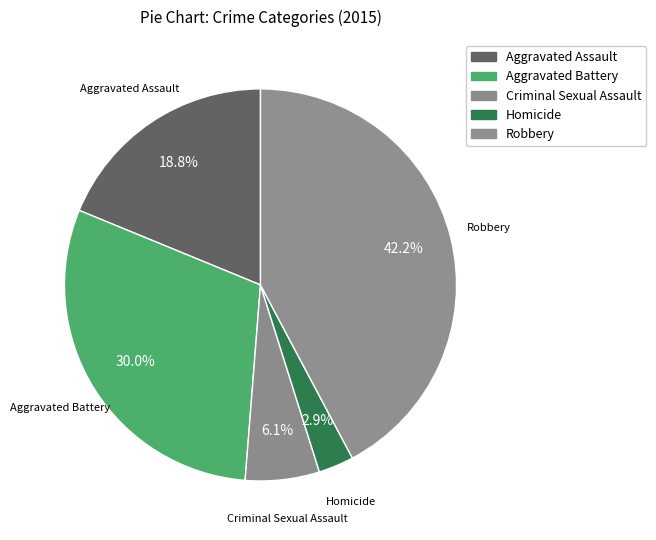

To the nearest percent, what portion does Criminal Sexual Assault represent?

6%